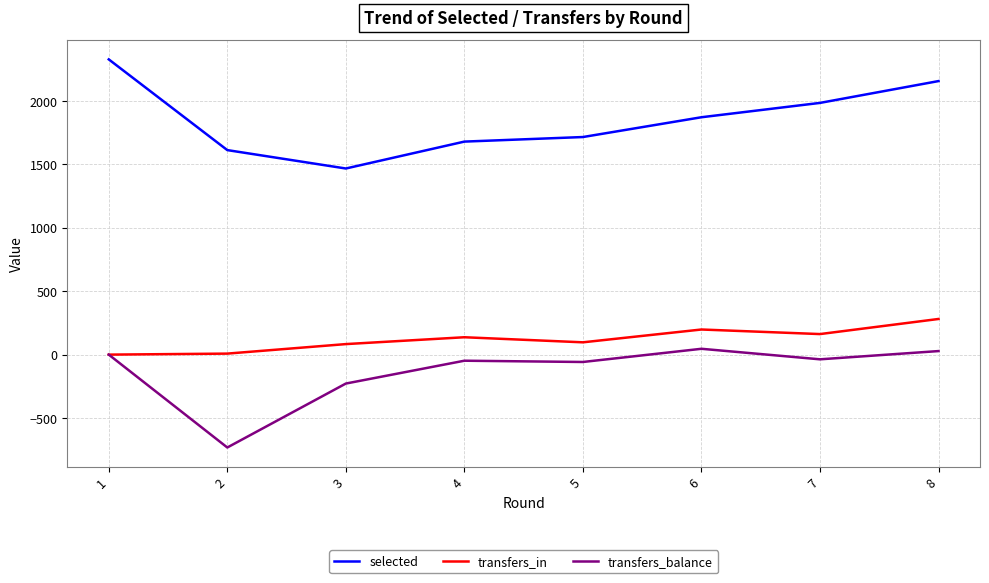

At how many categories does at least one series exceed 212?

8